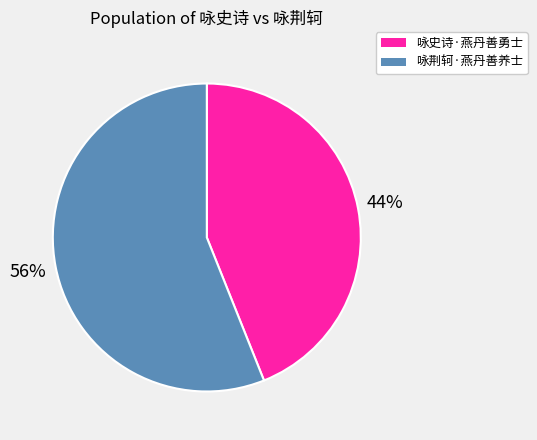

To the nearest percent, what portion does 咏史诗·燕丹善勇士 represent?

44%